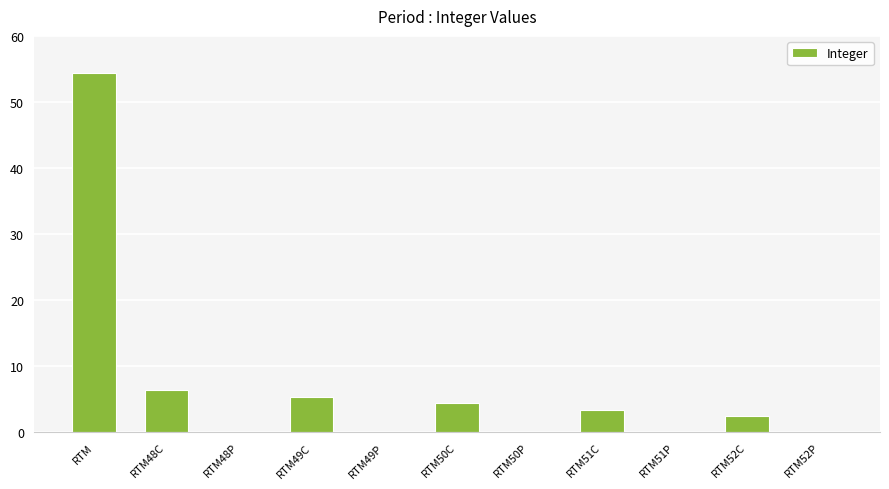

True or false: the data shows 0.0 at RTM50P.

True